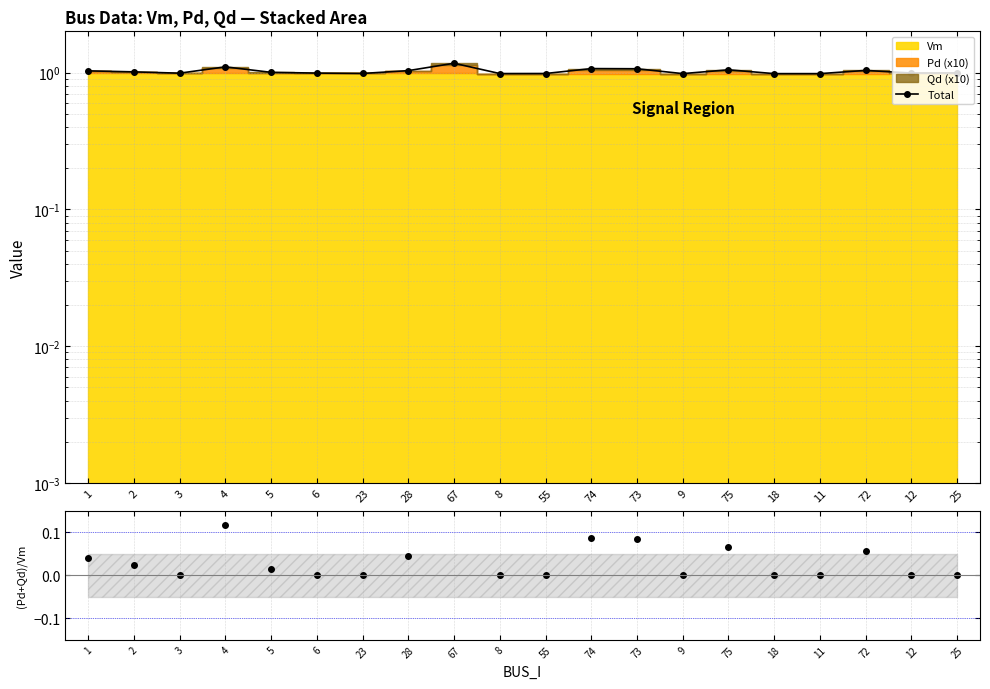

Which label corresponds to the largest value in the chart?

67